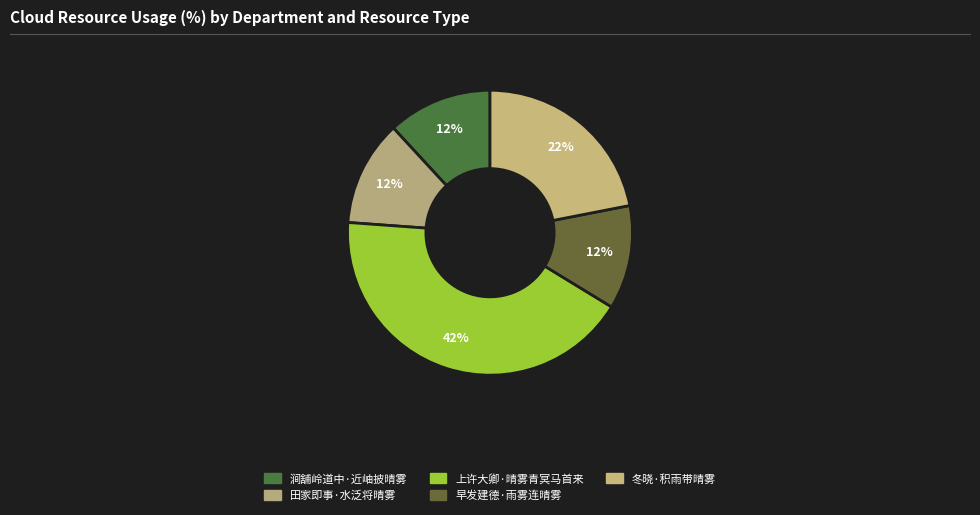

Which category has the smallest portion of the pie?

早发建德·雨雾连晴雾